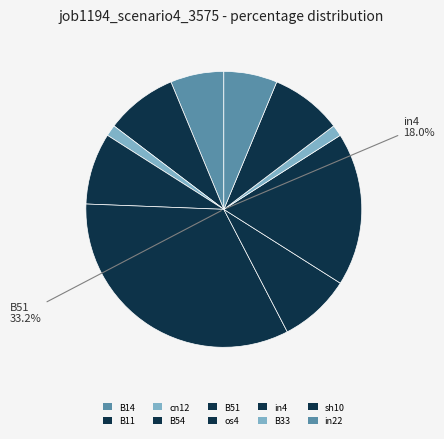

The B14 slice represents 6% of the pie. True or false?

True